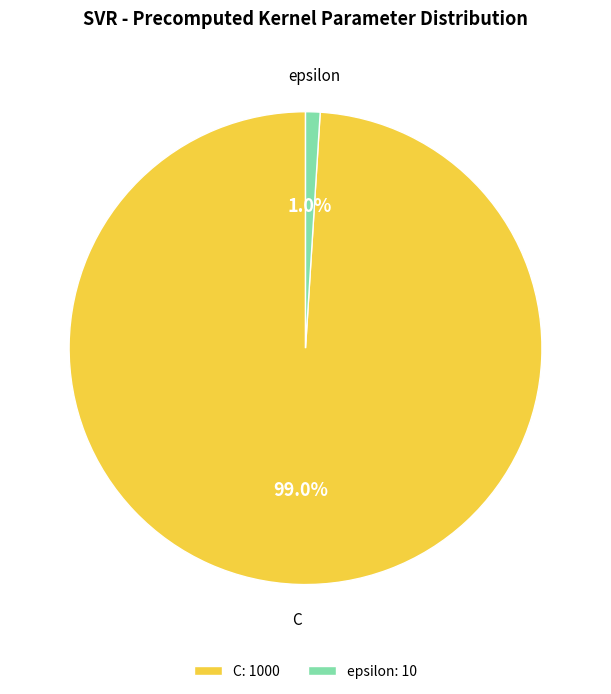

How many slices are in this pie chart?

2